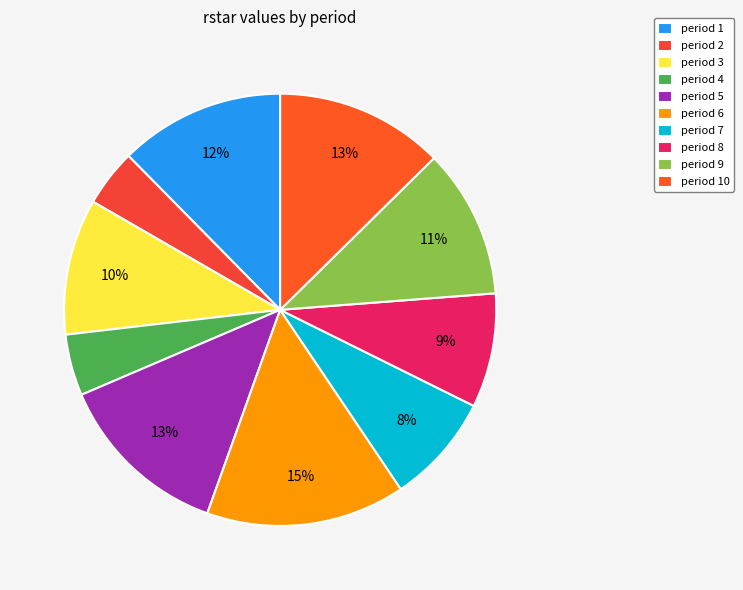

What portion of the pie excludes period 2?

95.7%